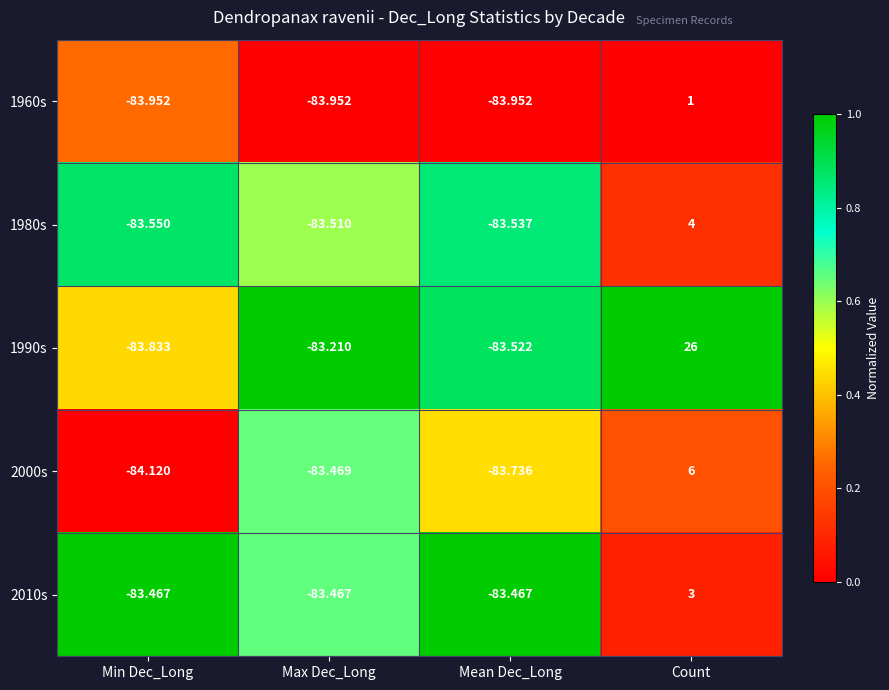

At how many categories does at least one series exceed 0?

1